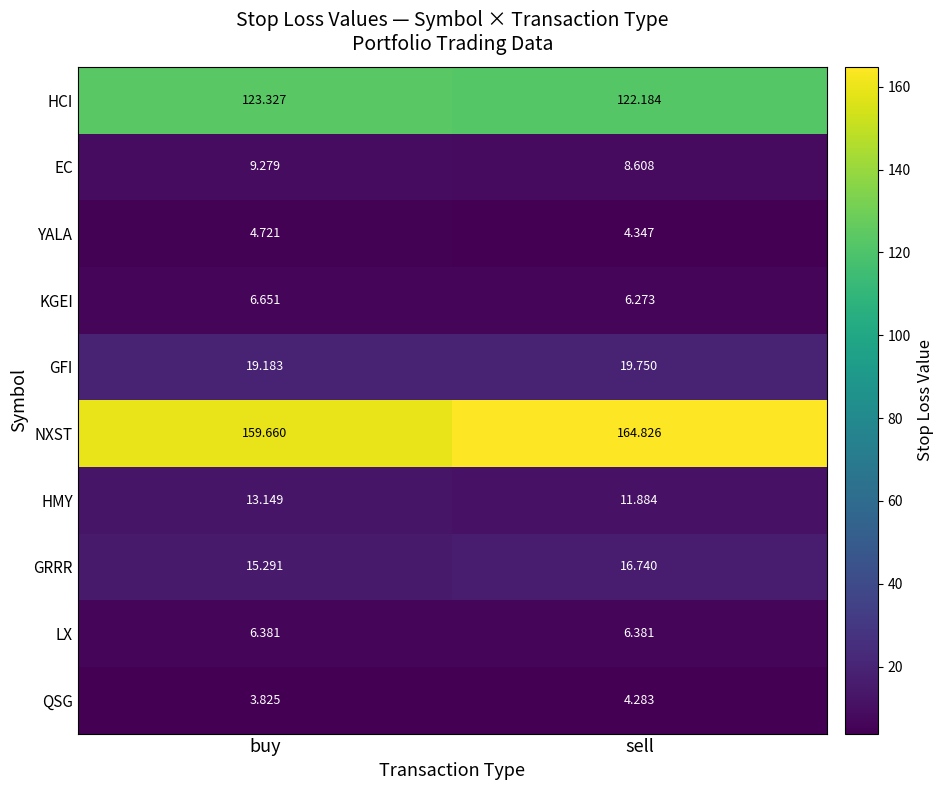

Which series has the widest spread of values?

NXST